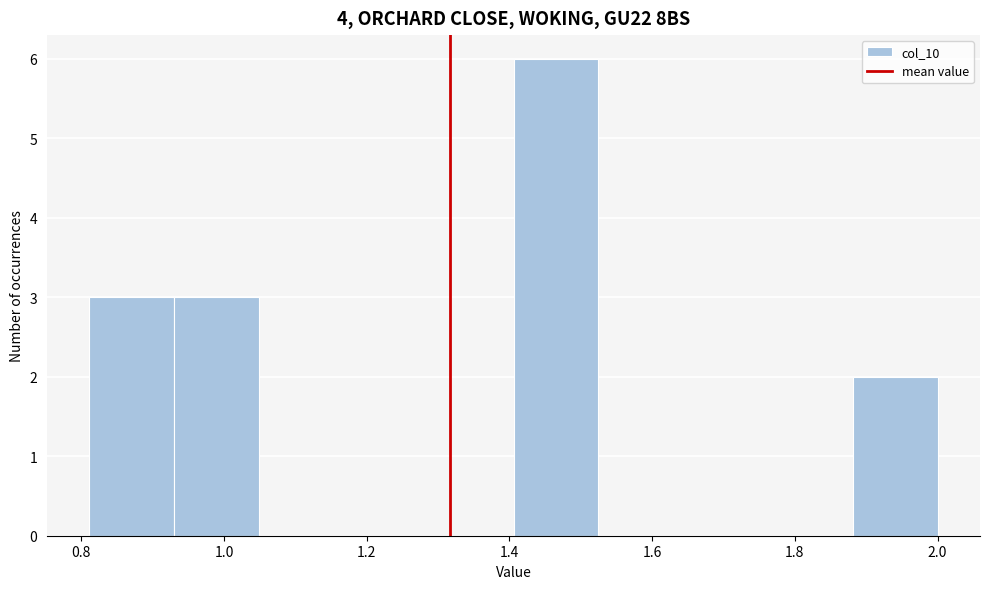

What is the height of the bar covering 1.88 to 2.00 on the x-axis? Neither the bar edges nor the heights are printed on the chart, so give them approximately, as read against the axes.

2